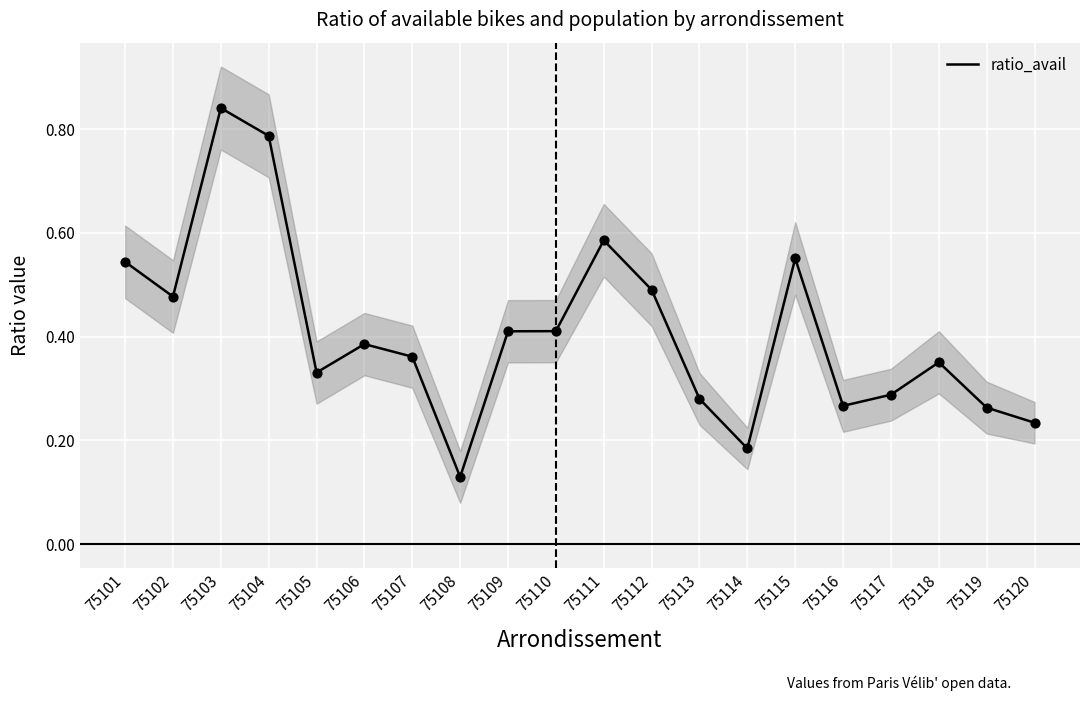

What is the change in value from 75104 to 75119?

-0.5